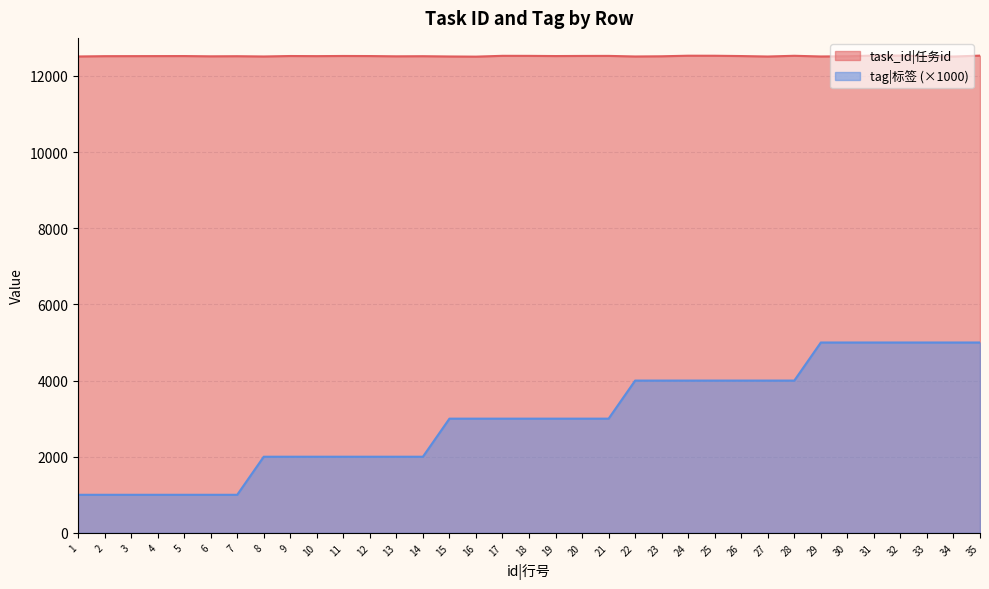

Is the value of tag at 24 greater than the value of task_id at 31?

No